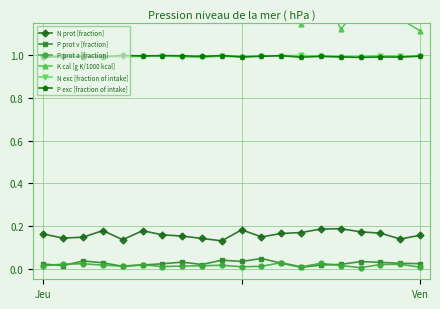

Is this an area chart (filled region under the line)?

No